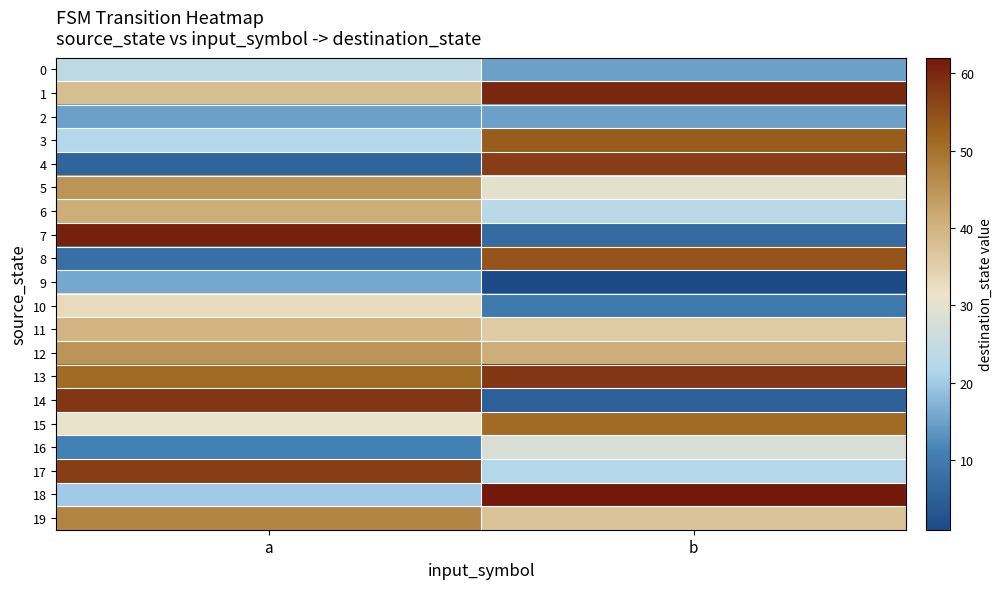

What is the total value across all series at a?

669